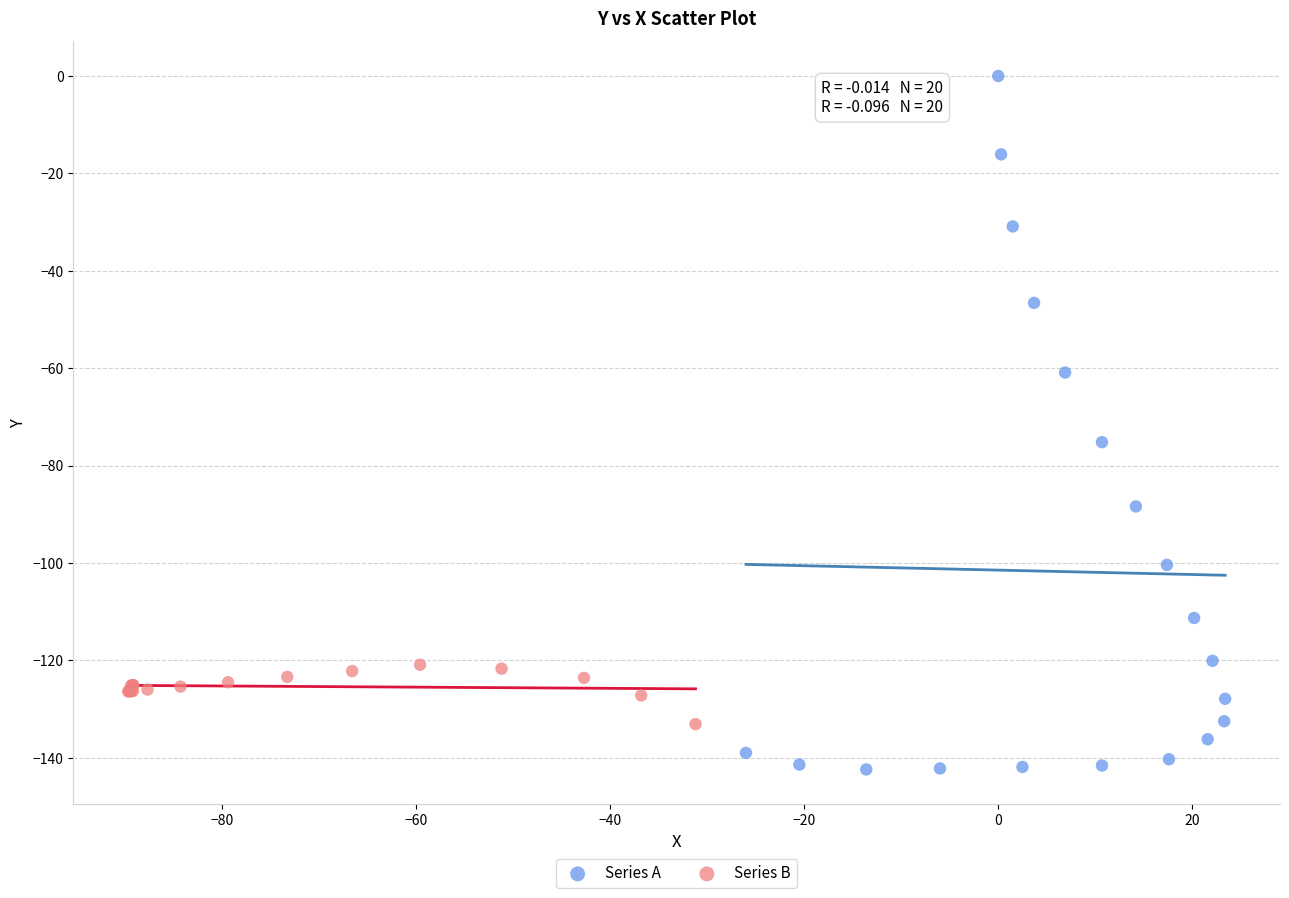

Which series reaches the minimum Y coordinate?

Series A